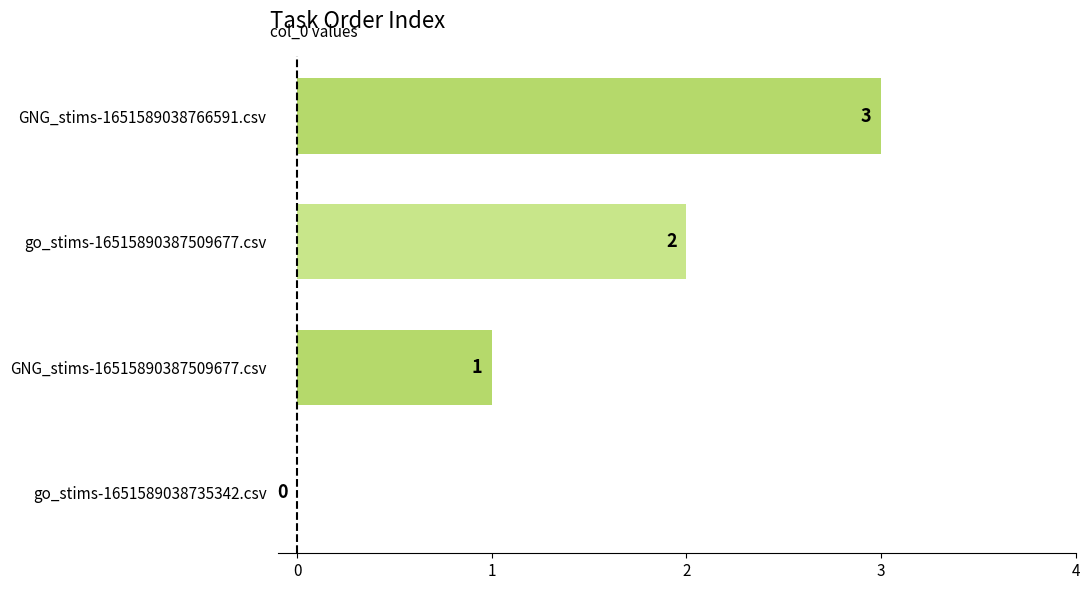

What is the maximum value shown in the chart?

3